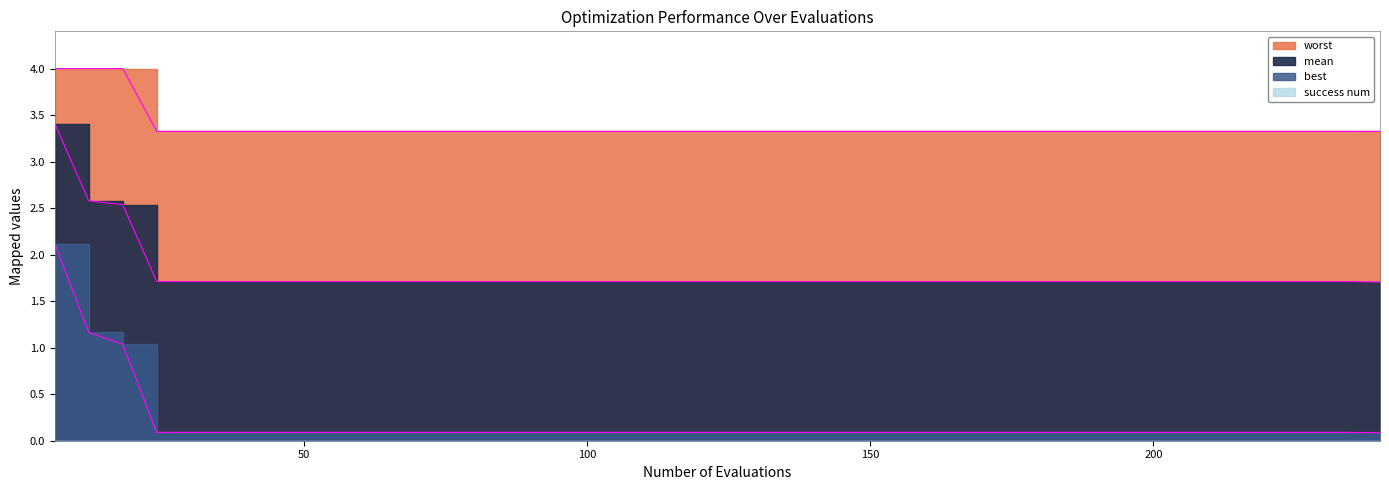

At which category is the sum across all series the highest?

6